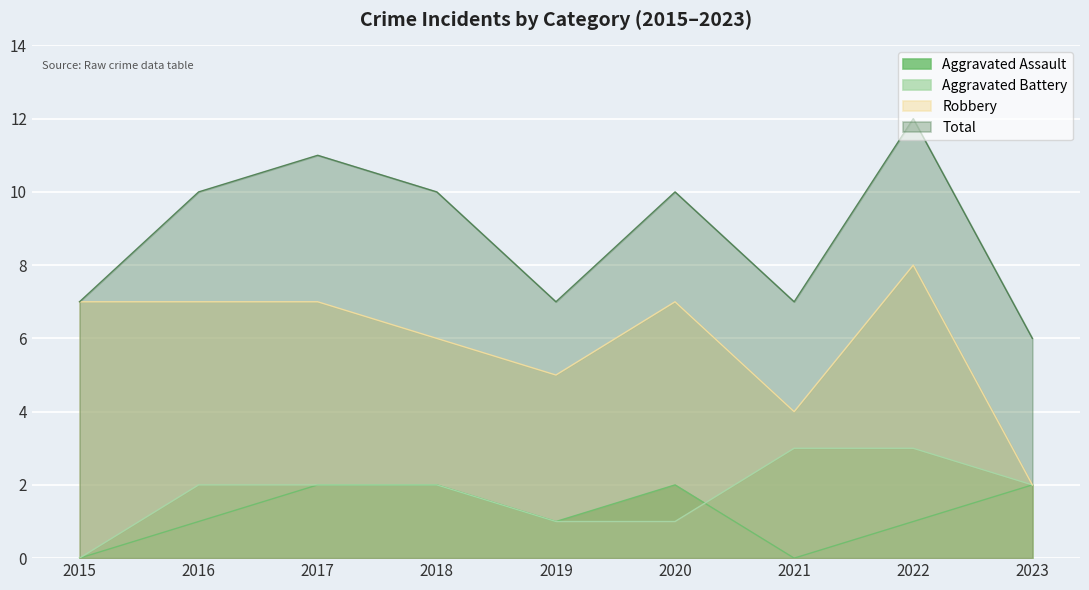

Reading left to right, extract all data points from this chart.

Aggravated Assault: 0	1	2	2	1	2	0	1	2
Aggravated Battery: 0	2	2	2	1	1	3	3	2
Robbery: 7	7	7	6	5	7	4	8	2
Total: 7	10	11	10	7	10	7	12	6